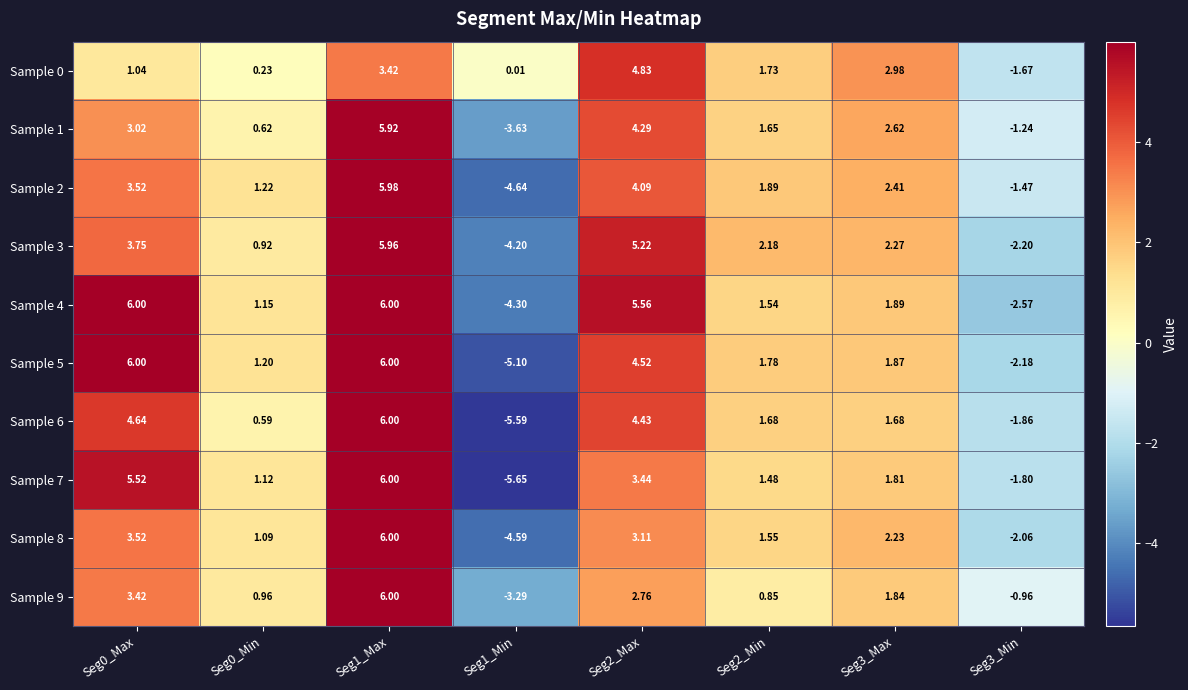

Is the value of Sample 9 at Seg2_Min greater than the value of Sample 0 at Seg0_Max?

No